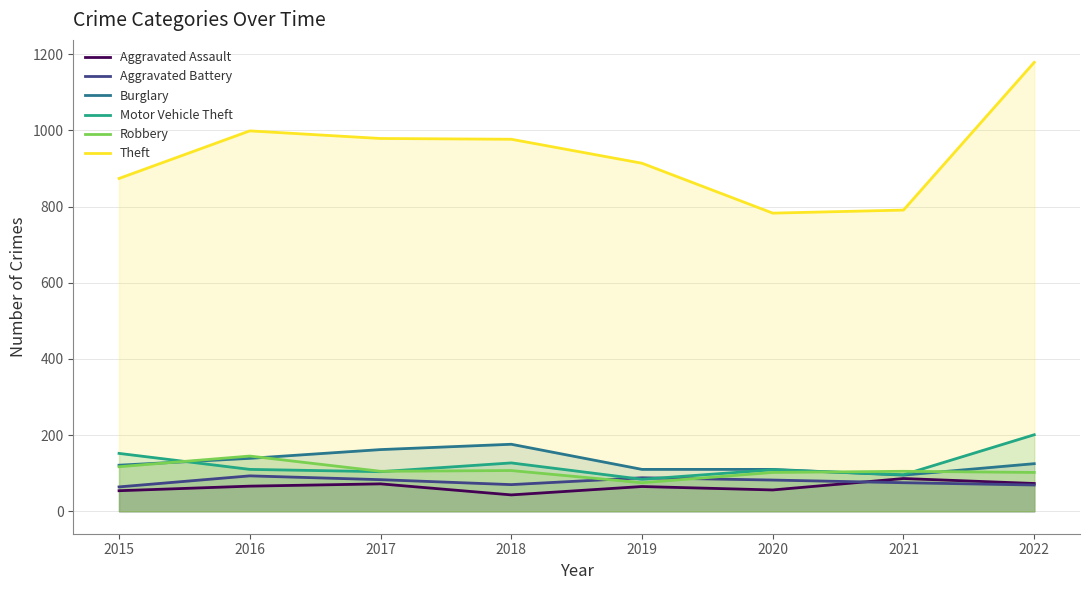

How many data points in Aggravated Assault are less than 66?

4